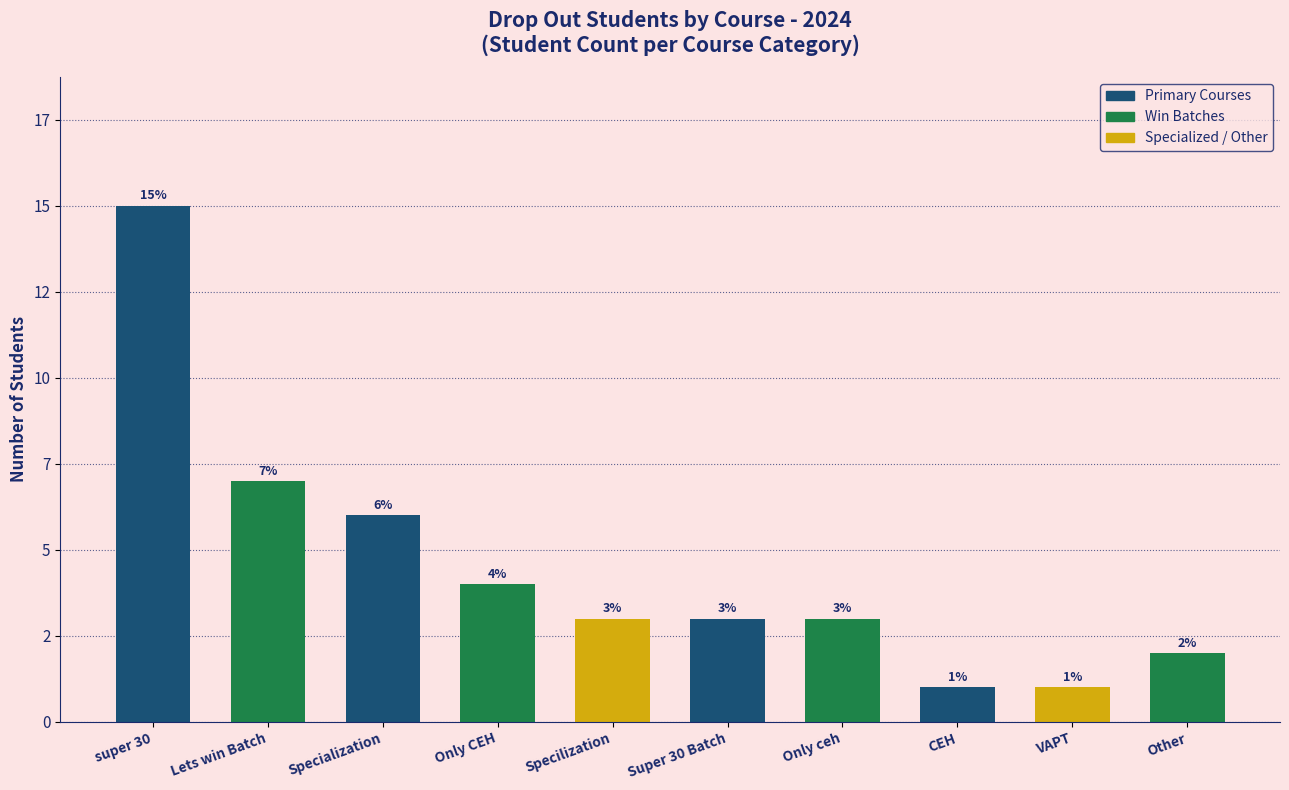

Does the chart contain any negative values?

No